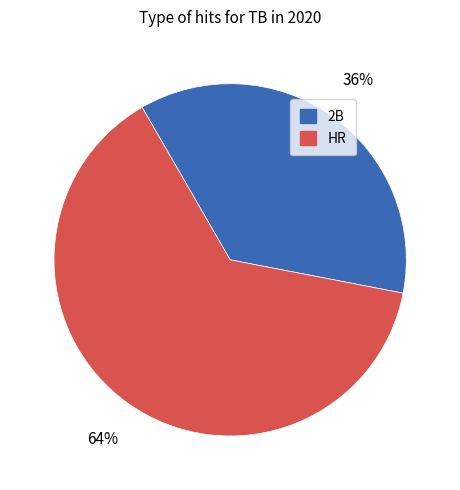

How many slices are in this pie chart?

2